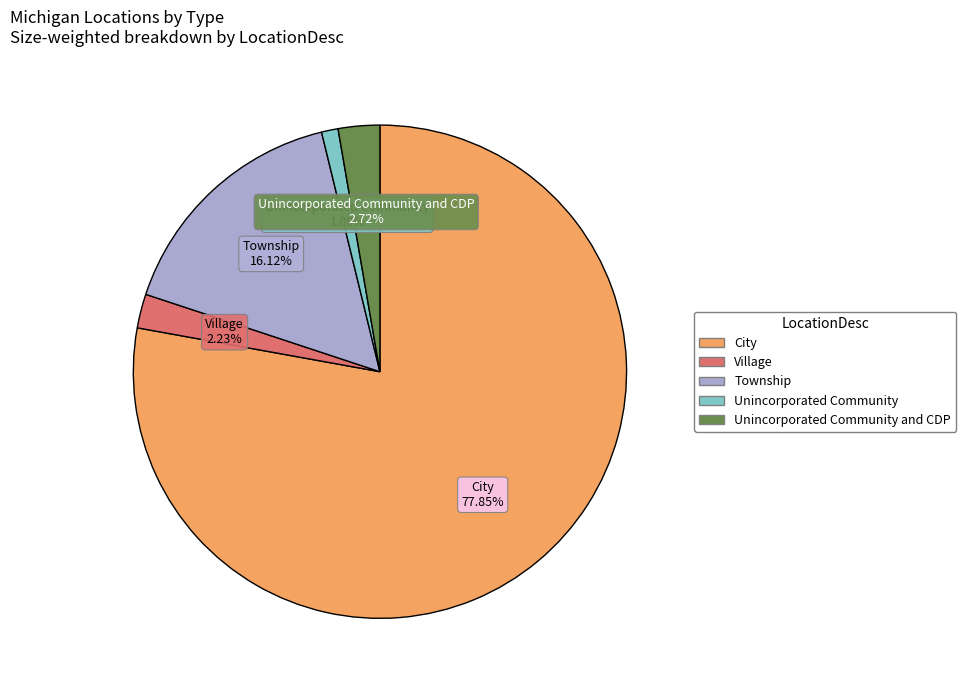

Is there a majority slice in this chart?

Yes